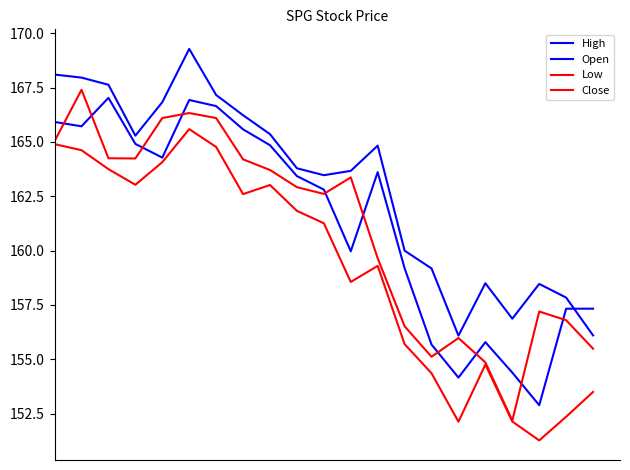

Rank the categories by Open value from lowest to highest.

18, 15, 17, 14, 16, 19, 20, 13, 11, 10, 9, 12, 4, 8, 3, 7, 1, 0, 6, 5, 2